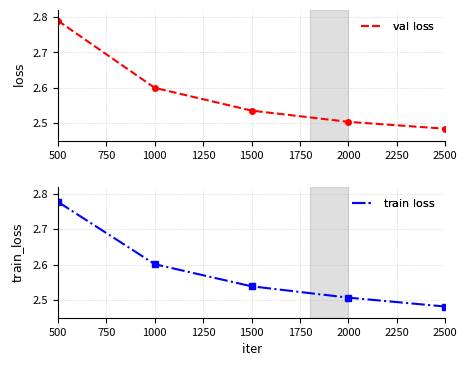

After their last crossing, which series has the higher values: $k = \mathrm{loss}$ or $k = \mathrm{train\_loss}$?

$k = \mathrm{loss}$